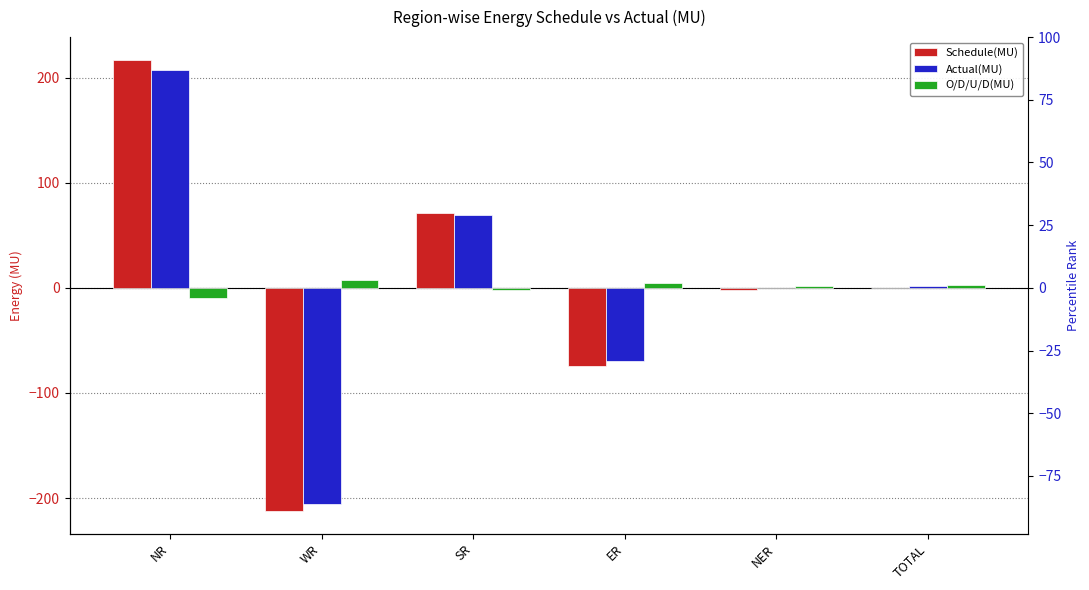

Is it true that O/D/U/D(MU) equals -2.9 at SR?

False